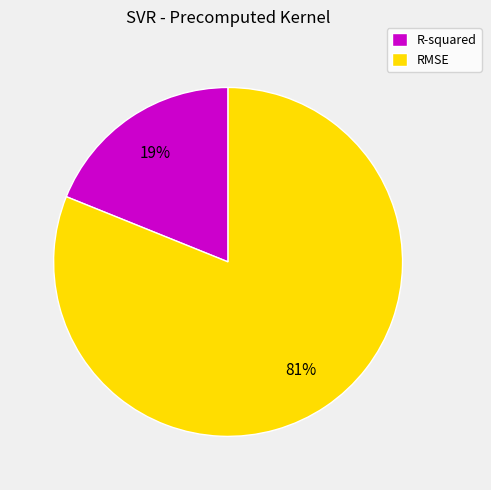

To the nearest percent, what is the average slice percentage?

50%